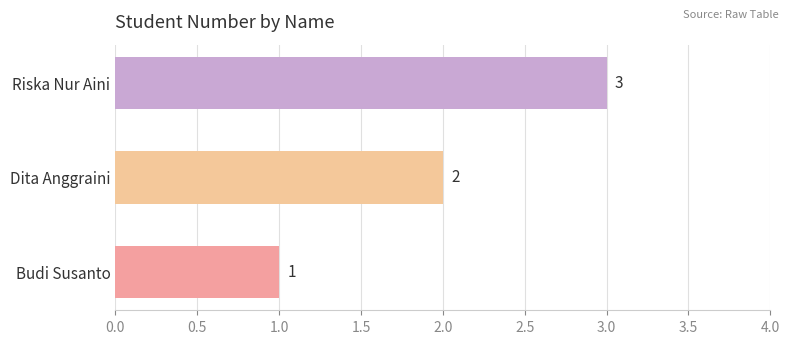

The value at Riska Nur Aini is 3. True or false?

True